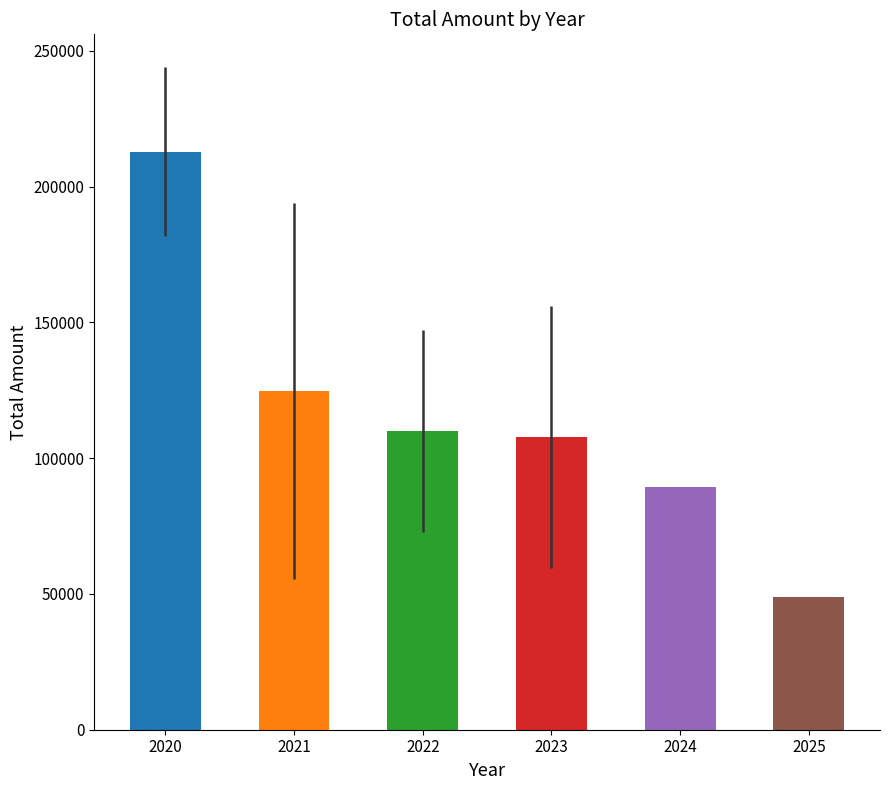

What is the difference between the maximum and second lowest values?

123607.4